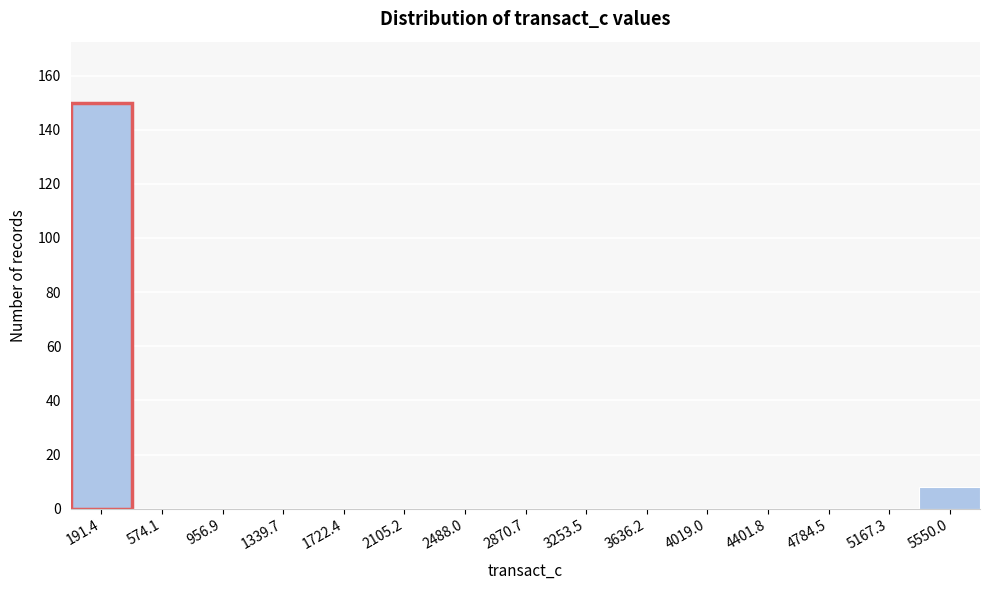

Reading left to right, list every bar in this chart as the range it spans on the x-axis followed by its height. Neither the bar edges nor the heights are printed on the chart, so give them approximately, as read against the axes.

0 to 400: 150
400 to 750: 0
750 to 1150: 0
1150 to 1550: 0
1550 to 1900: 0
1900 to 2300: 0
2300 to 2700: 0
2700 to 3050: 0
3050 to 3450: 0
3450 to 3850: 0
3850 to 4200: 0
4200 to 4600: 0
4600 to 5000: 0
5000 to 5350: 0
5350 to 5750: 8